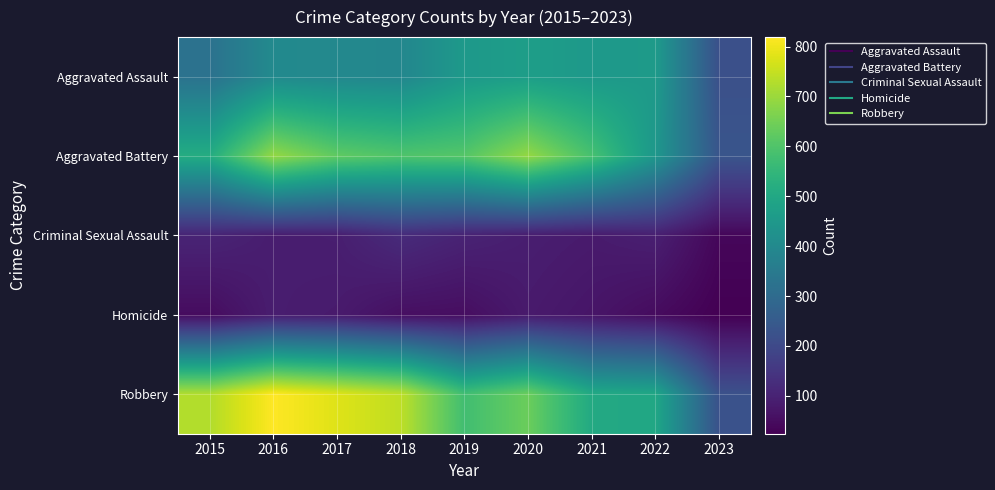

At how many categories does at least one series exceed 591?

6